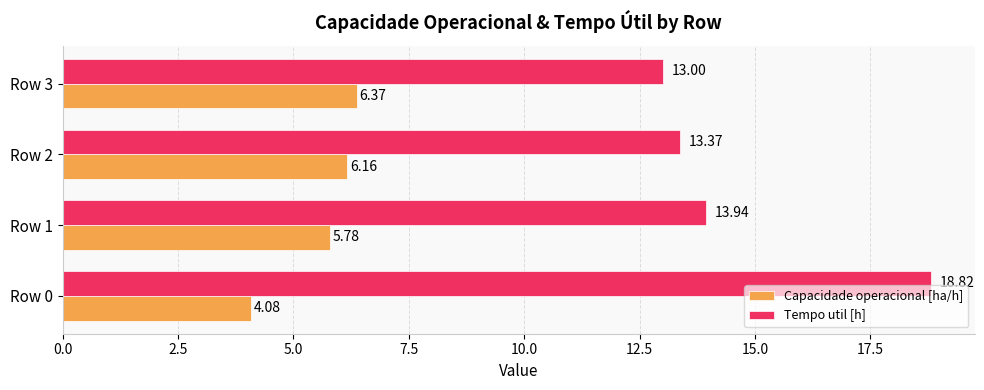

Which series has the widest spread of values?

Tempo util [h]